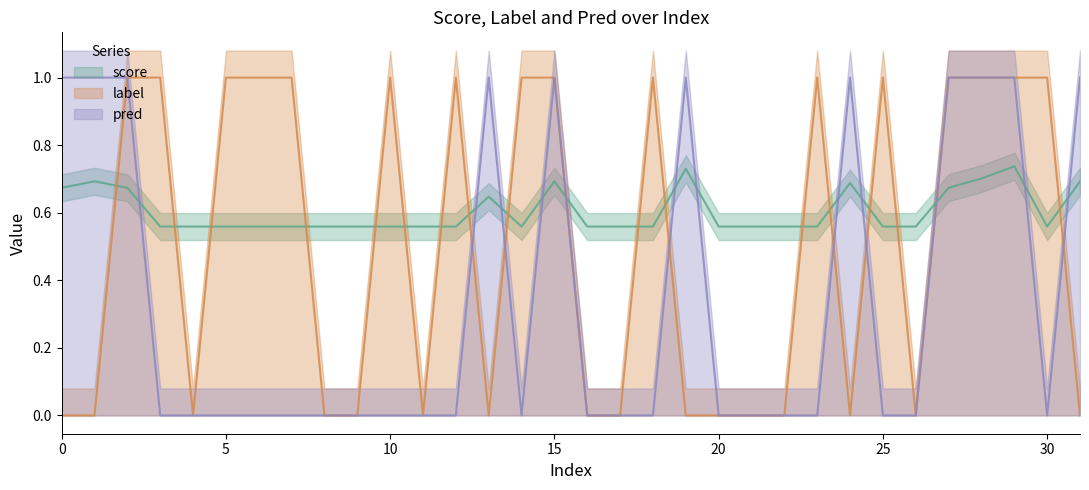

What is the difference between the maximum and minimum values in the pred series?

1.0